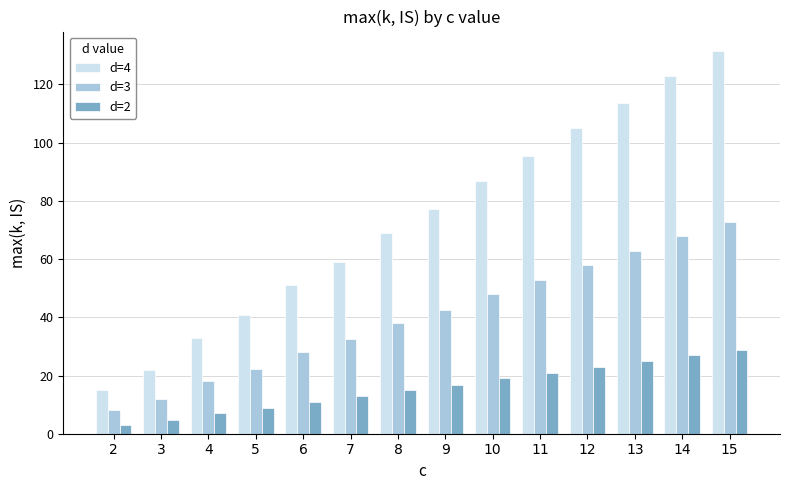

At which label does d=2 first exceed 16?

9